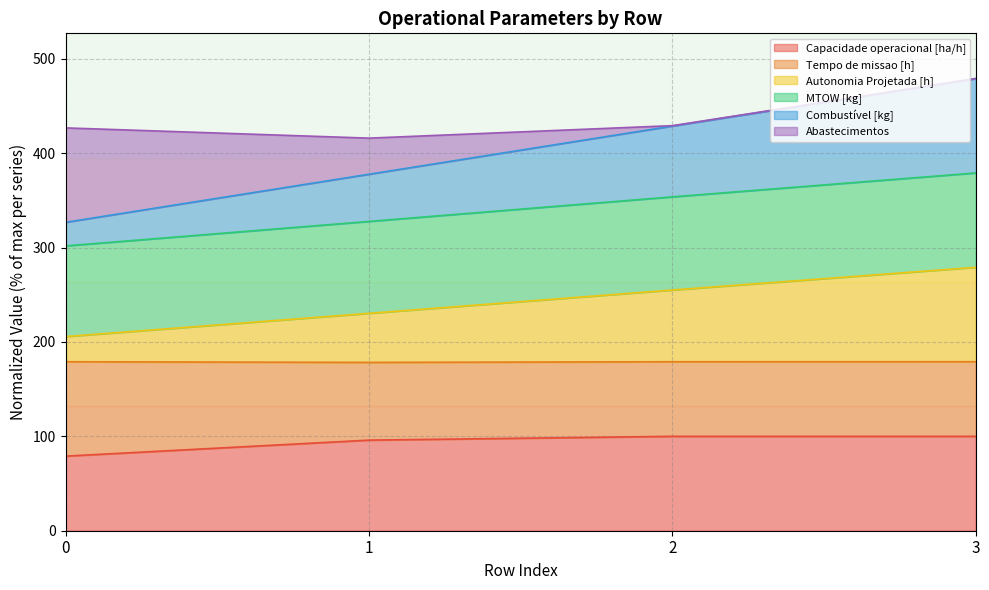

At how many categories does at least one series exceed 315?

4